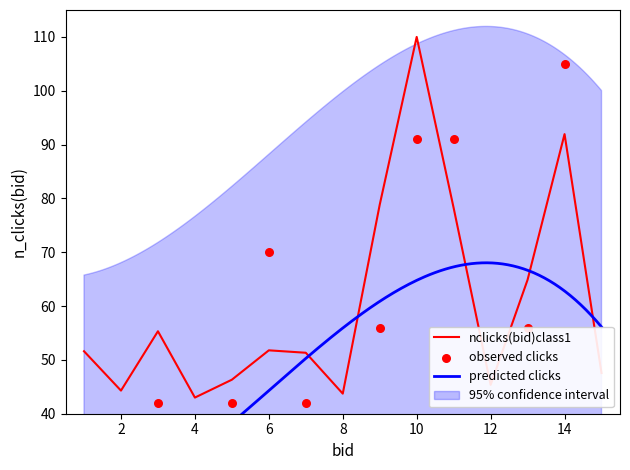

At how many categories does at least one series exceed 43?

14